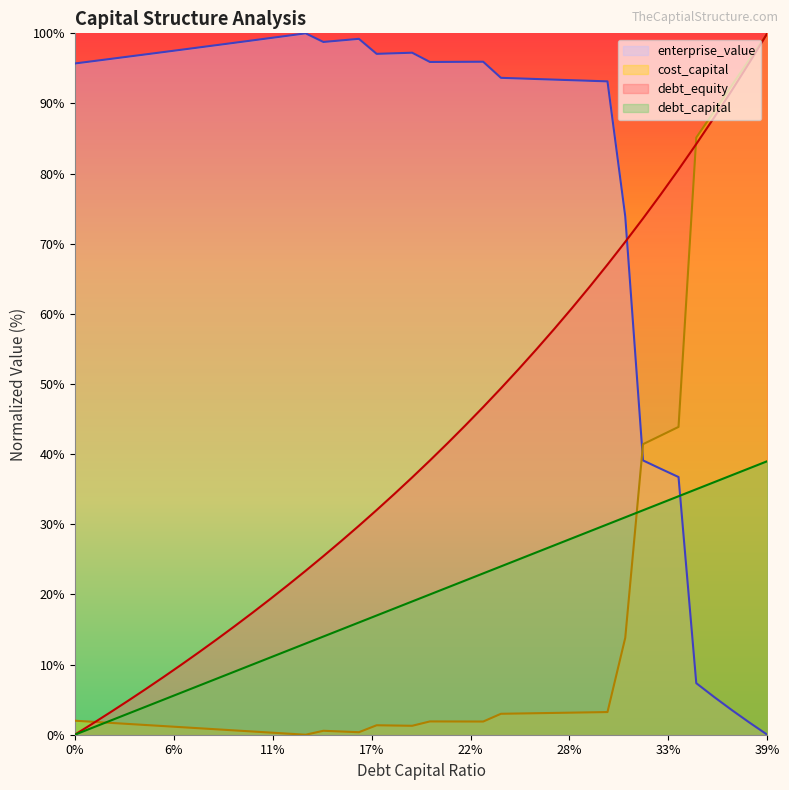

What is the sum of the cost_capital values at 0.34 and 0.29?

47.1